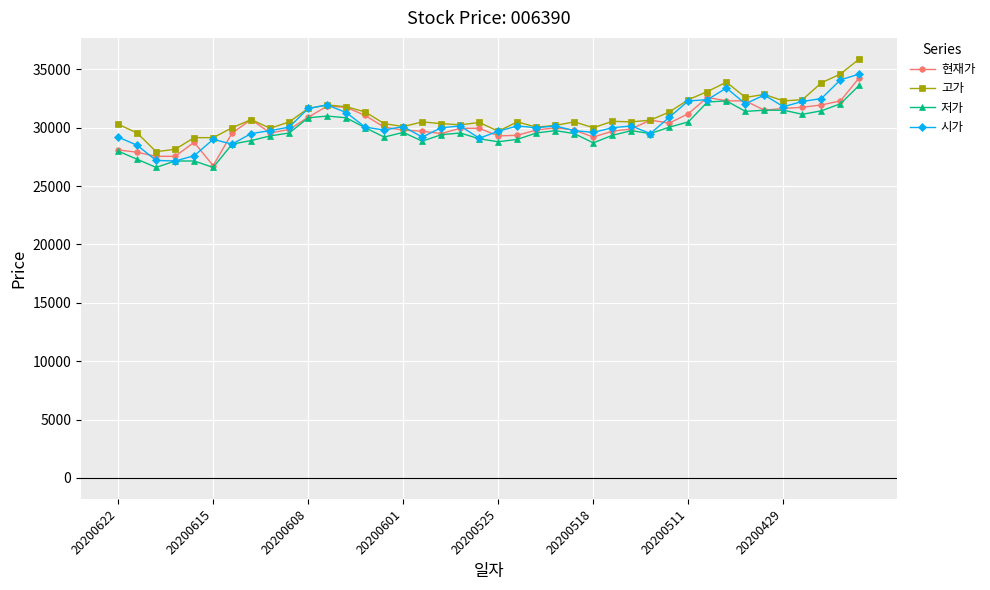

True or false: 현재가 has more than 2 interior local peaks.

True